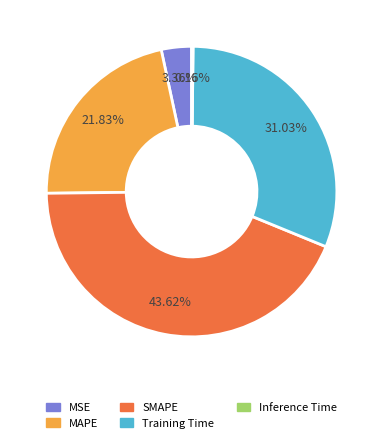

Which has a higher value, MAPE or MSE?

MAPE